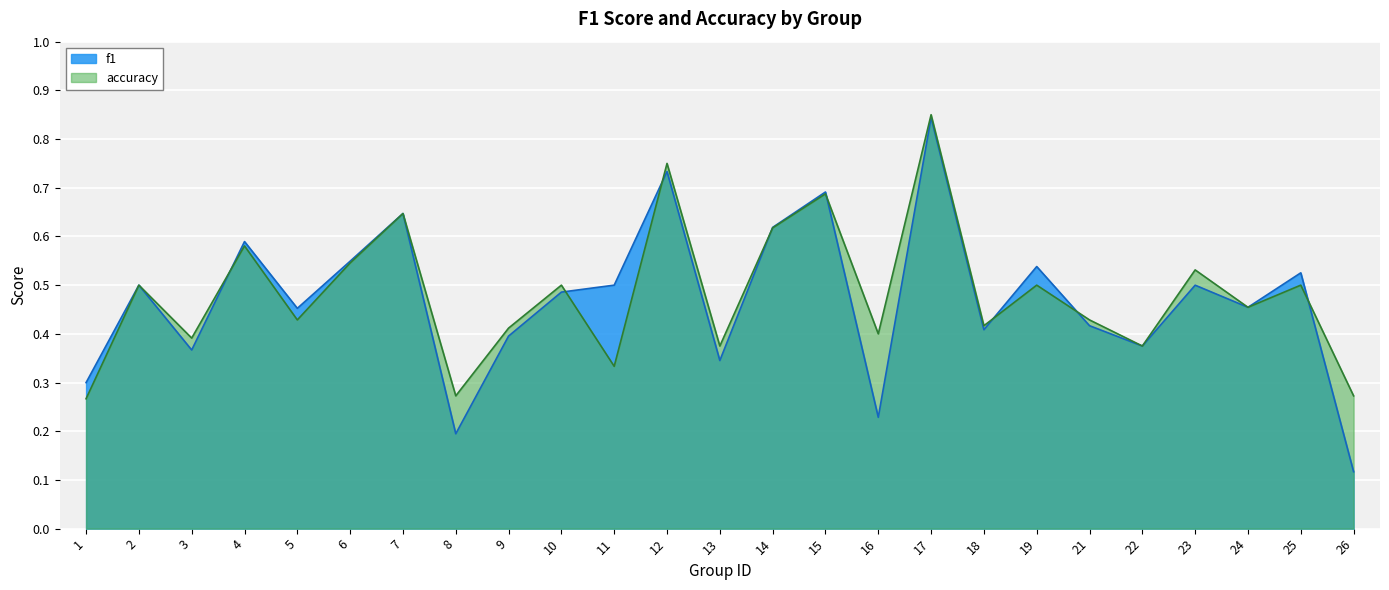

At which category does accuracy reach its first local valley?

3